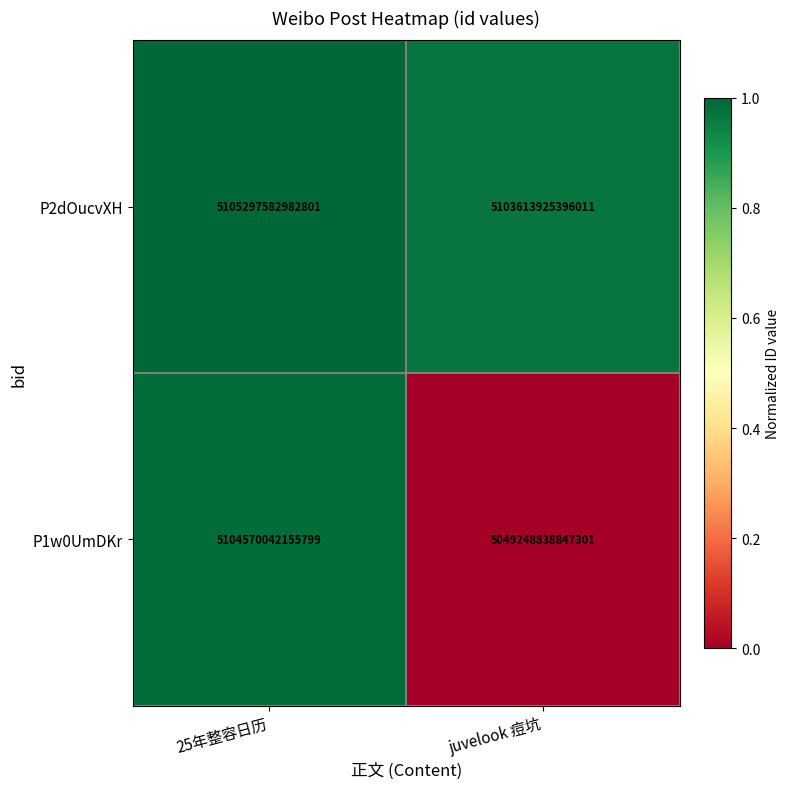

The P2dOucvXH series shows 5105297582982801 at 25年整容日历. True or false?

True